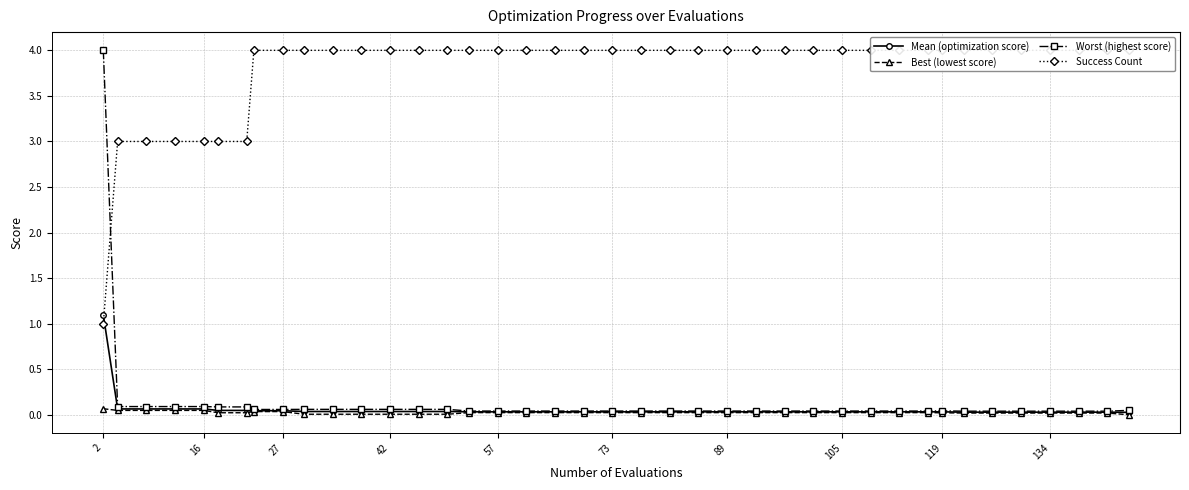

The value of Mean (optimization score) at 57 is 0.0. True or false?

True